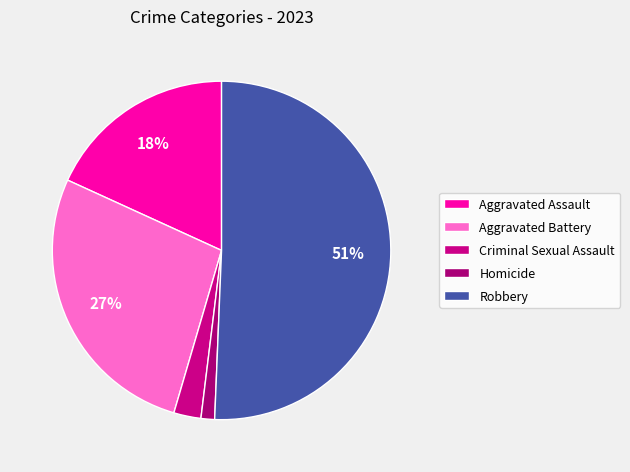

How many slices are in this pie chart?

5